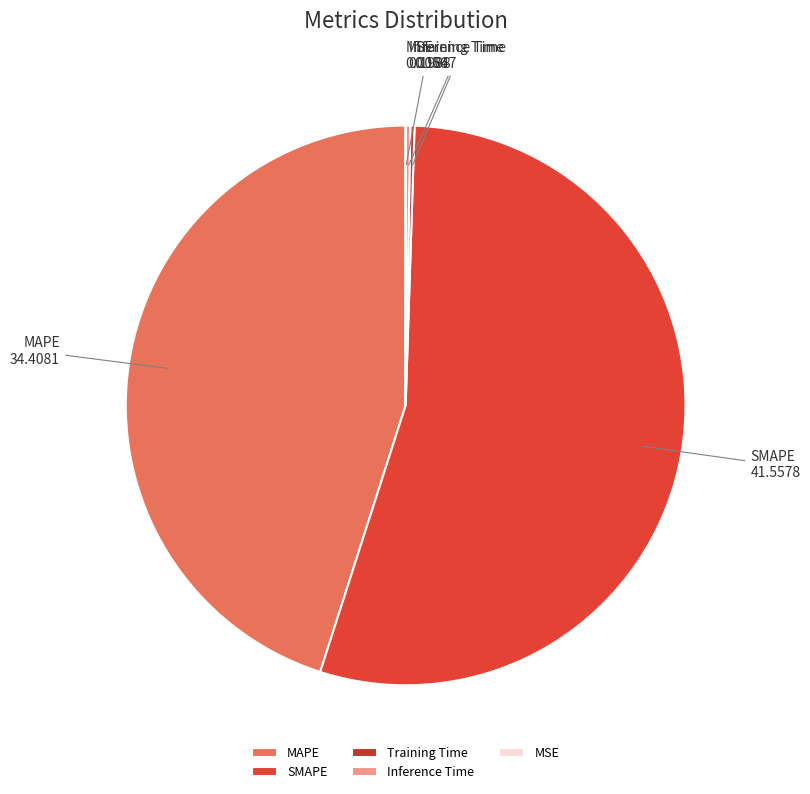

What is the largest slice in the pie chart?

SMAPE